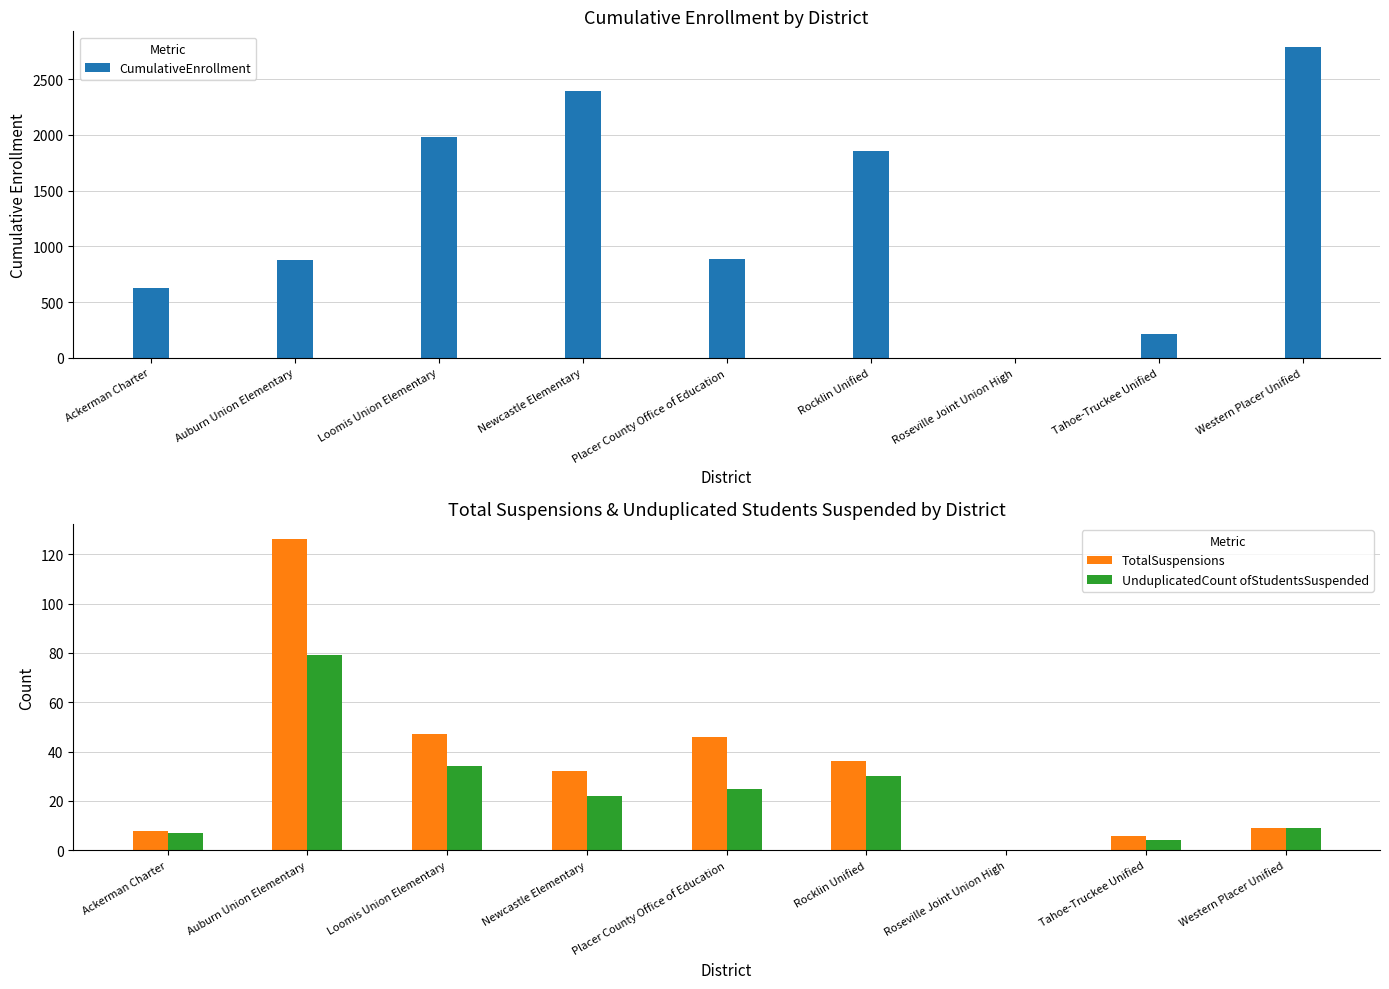

What is the approximate value of CumulativeEnrollment at Tahoe-Truckee Unified?

214